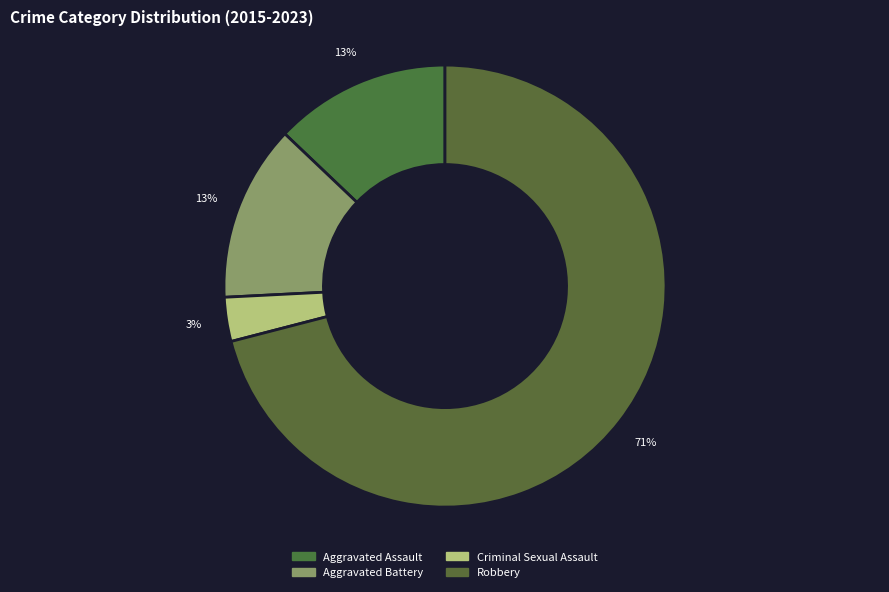

What percentage is the Robbery slice, to the nearest percent?

71%